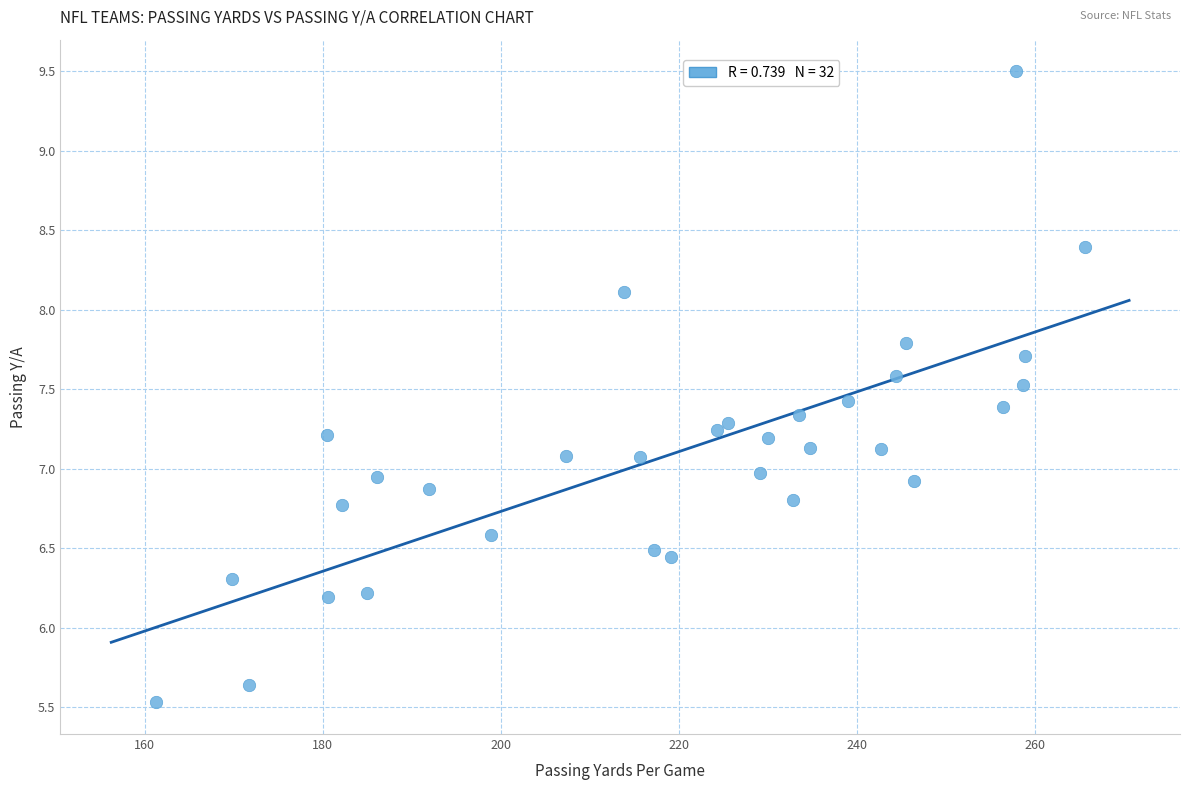

What is the range of Y values (max minus min)?

4.0